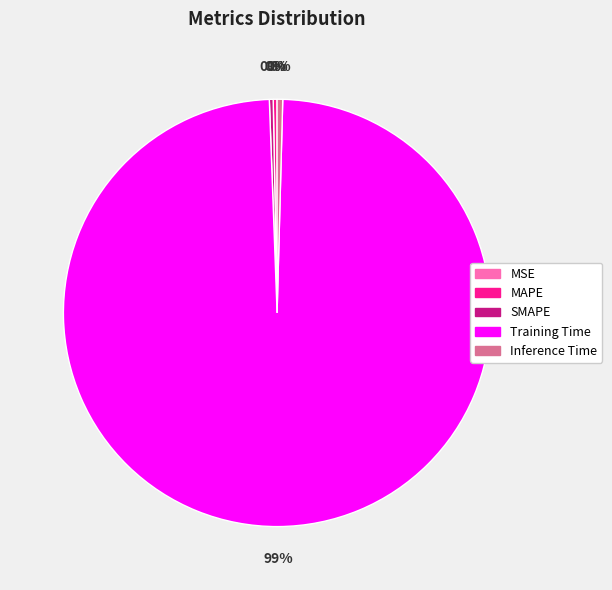

Does any single category account for the majority?

Yes